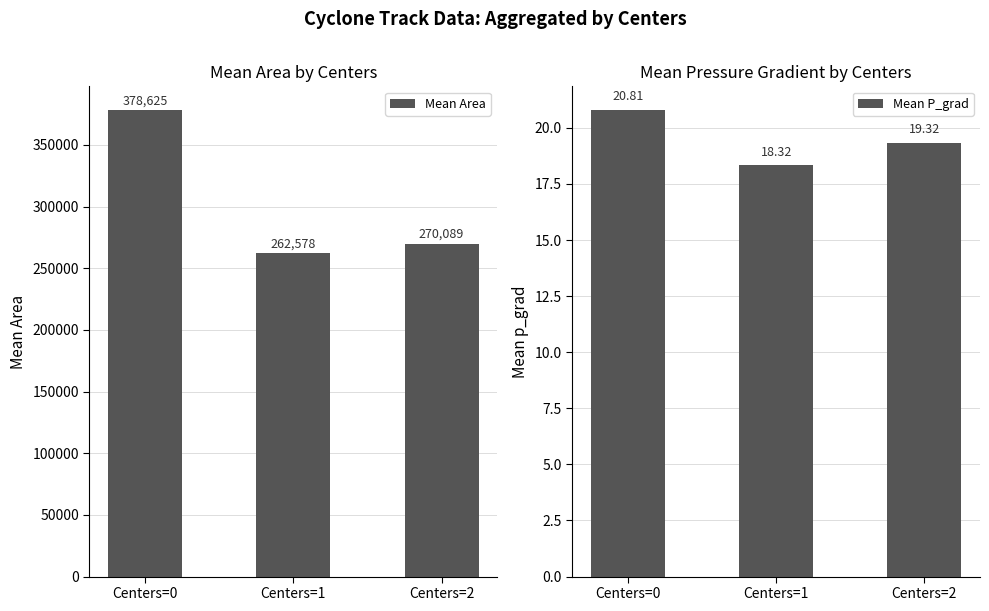

Between Centers=2 and Centers=1, which is larger?

Centers=2